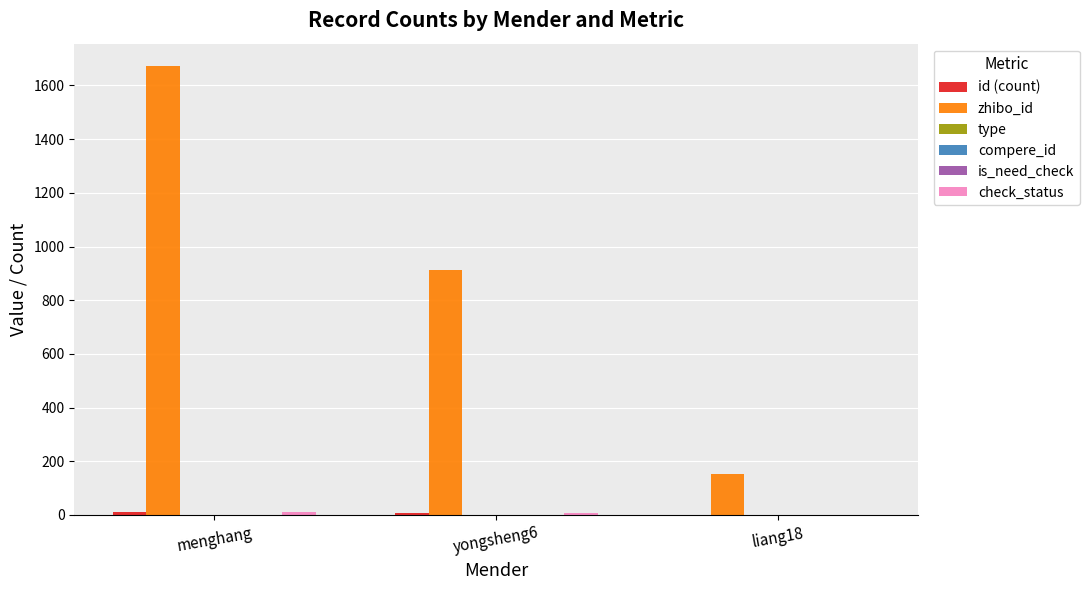

What is the spread (max minus min) of values at liang18?

152